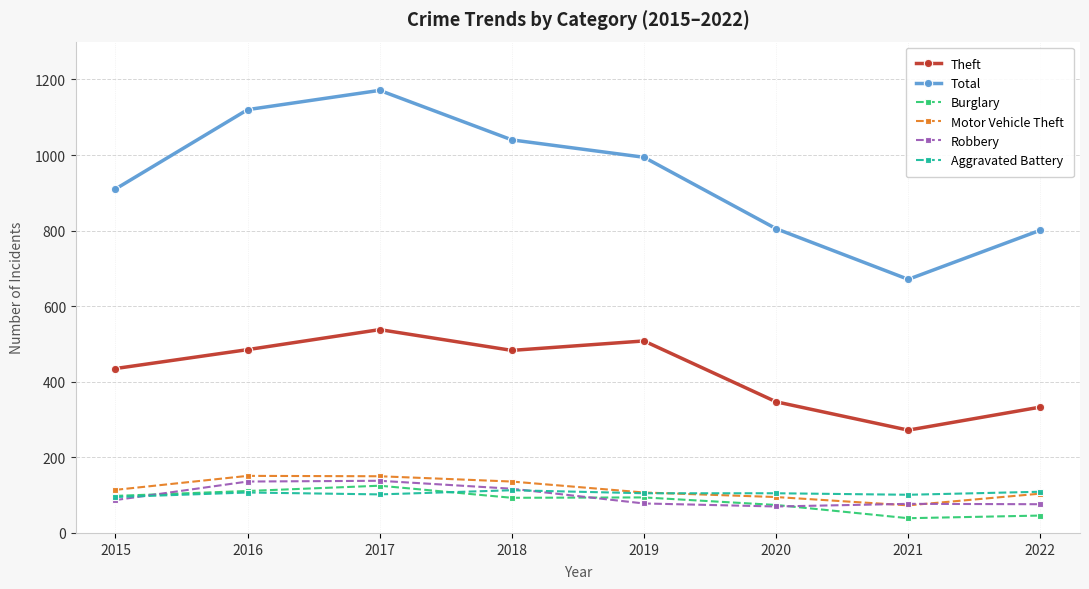

How many lines are shown in the chart?

6